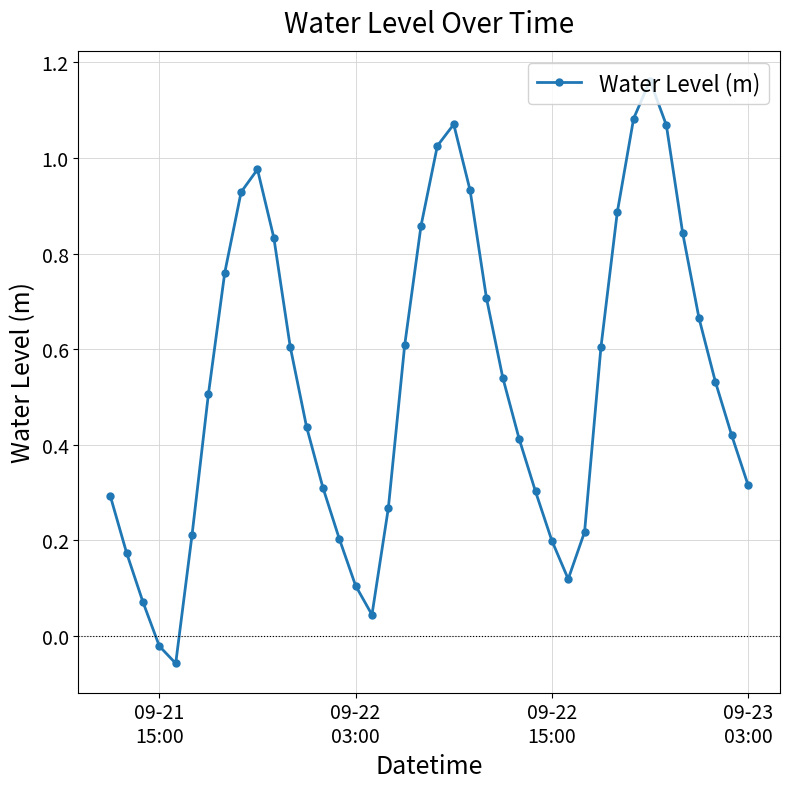

What is the sum of all values?

21.2